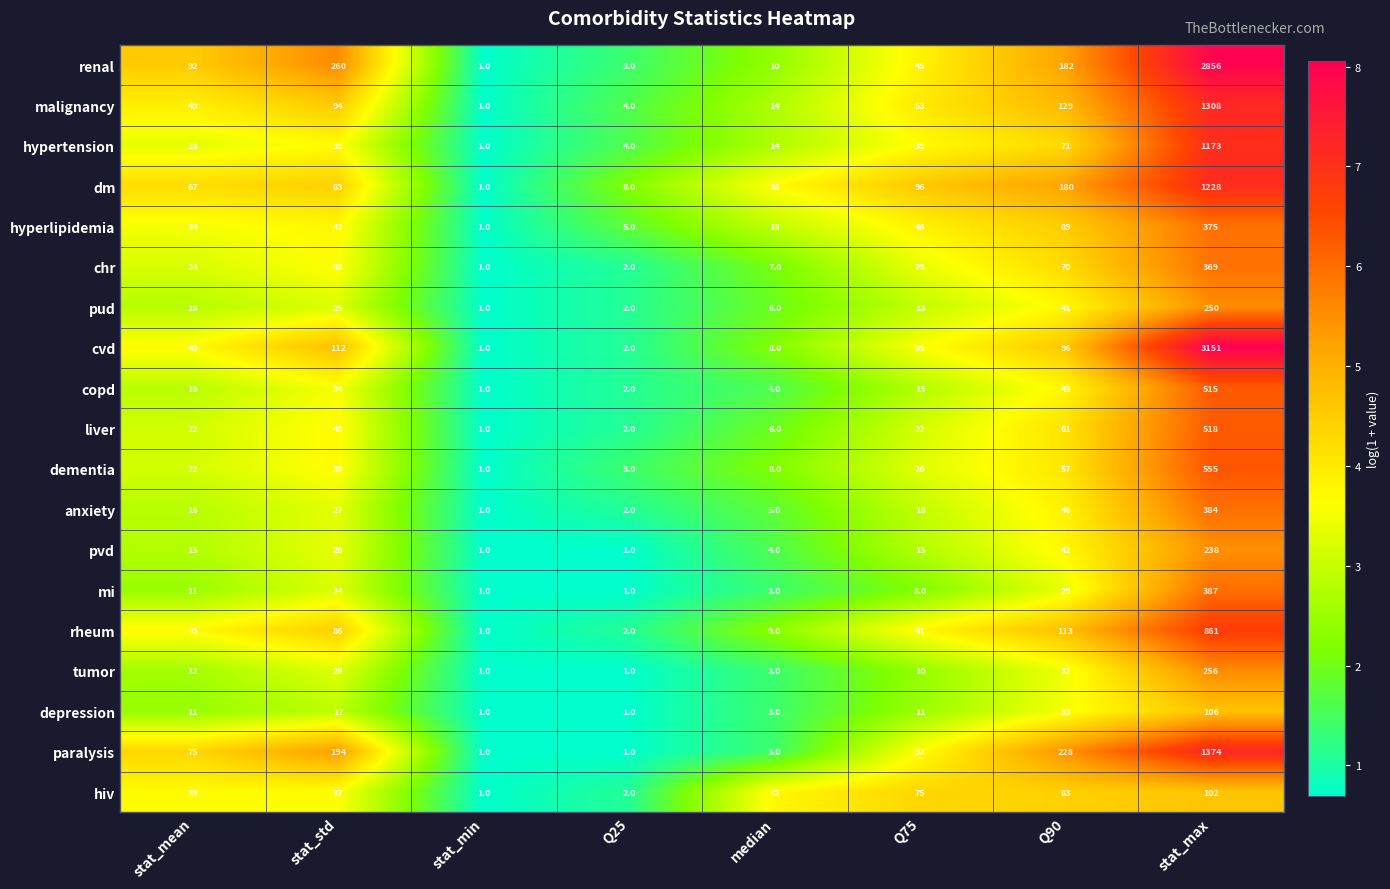

Is it true that renal equals 260 at stat_std?

True